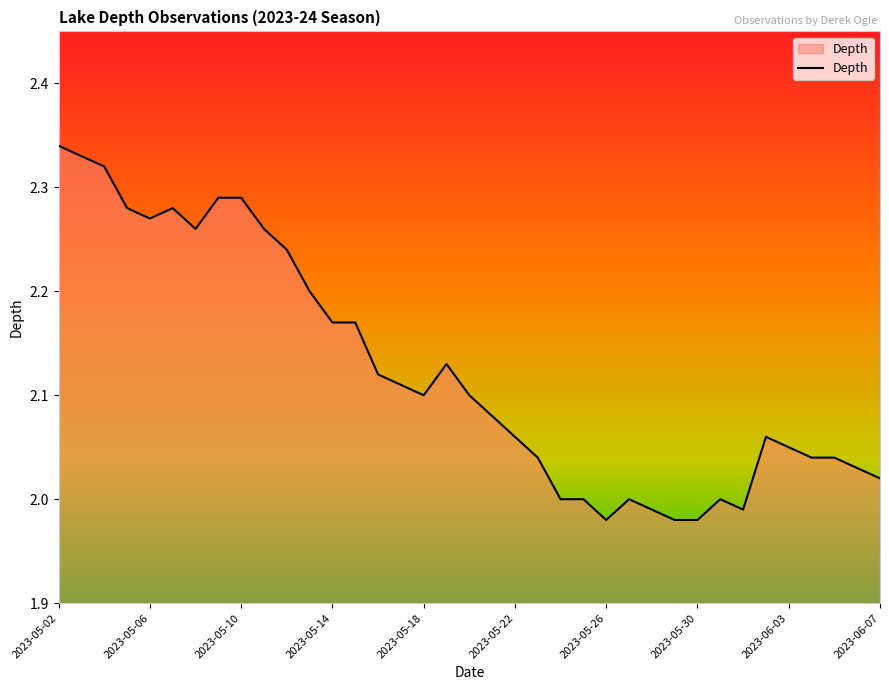

What is the difference between the maximum and minimum values?

0.4